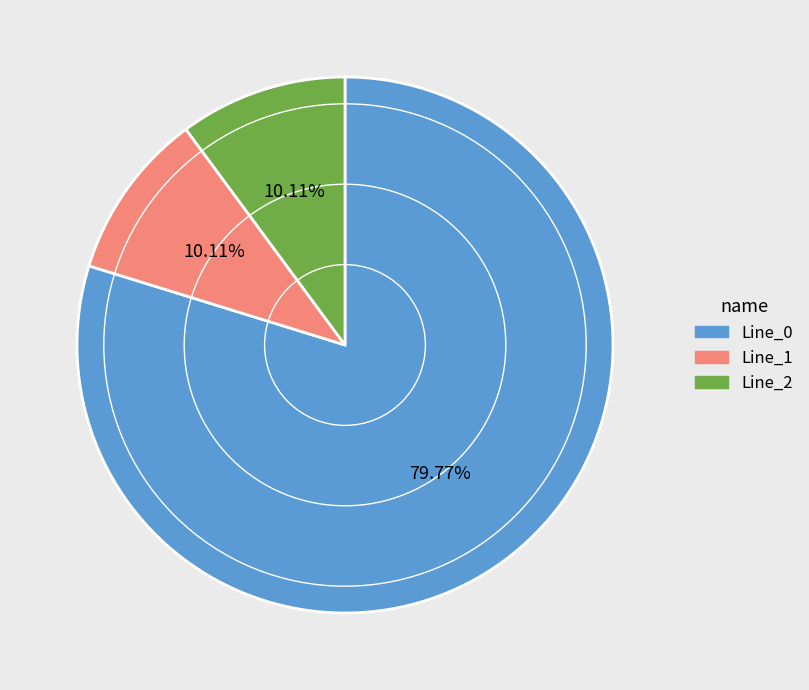

How much of the chart is everything except Line_0?

20.2%